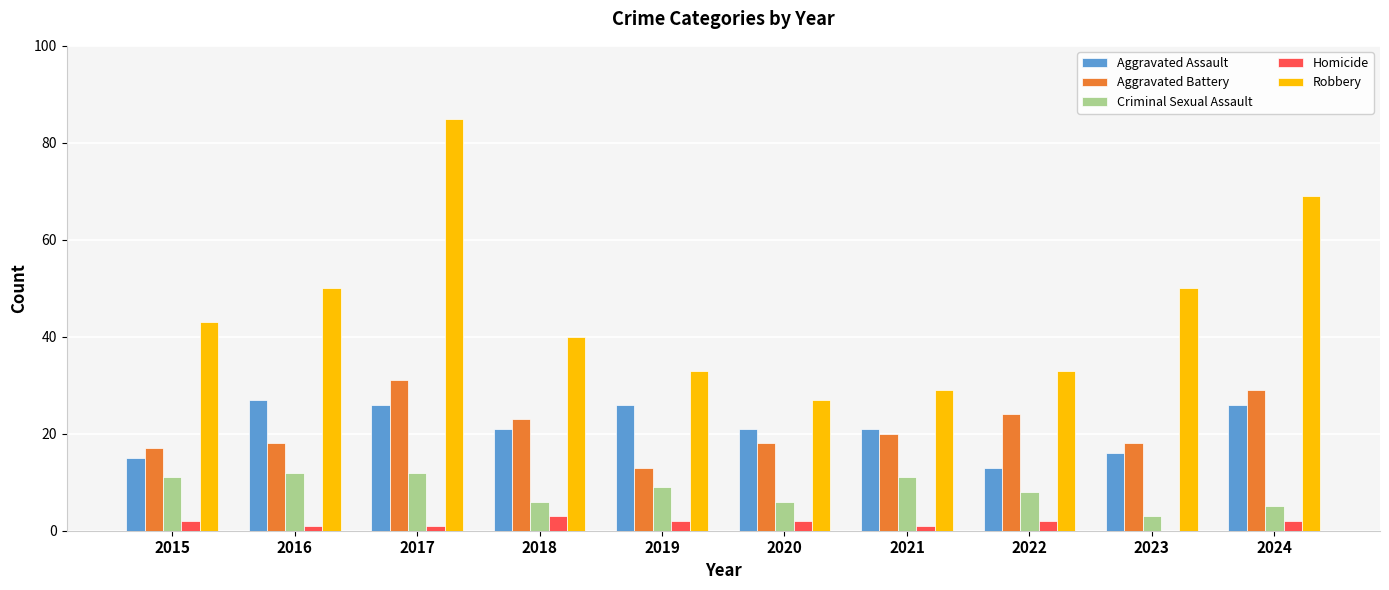

At which category is the sum across all series the highest?

2017